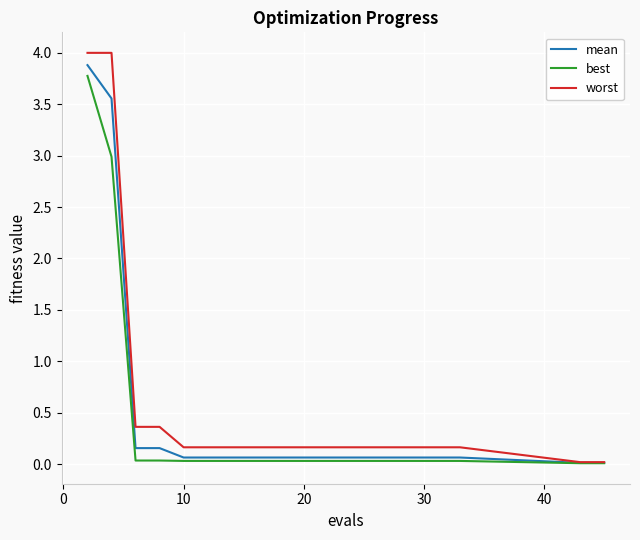

Which series has the widest spread of values?

worst